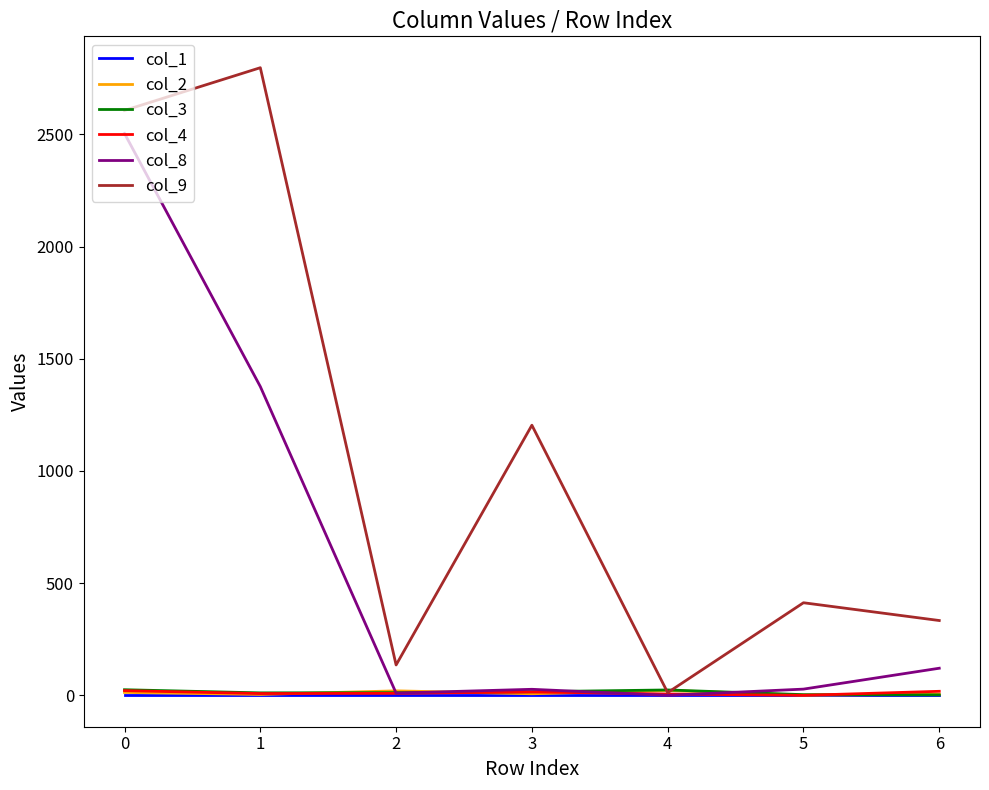

The value of col_8 at 0 is 2504.0. True or false?

True